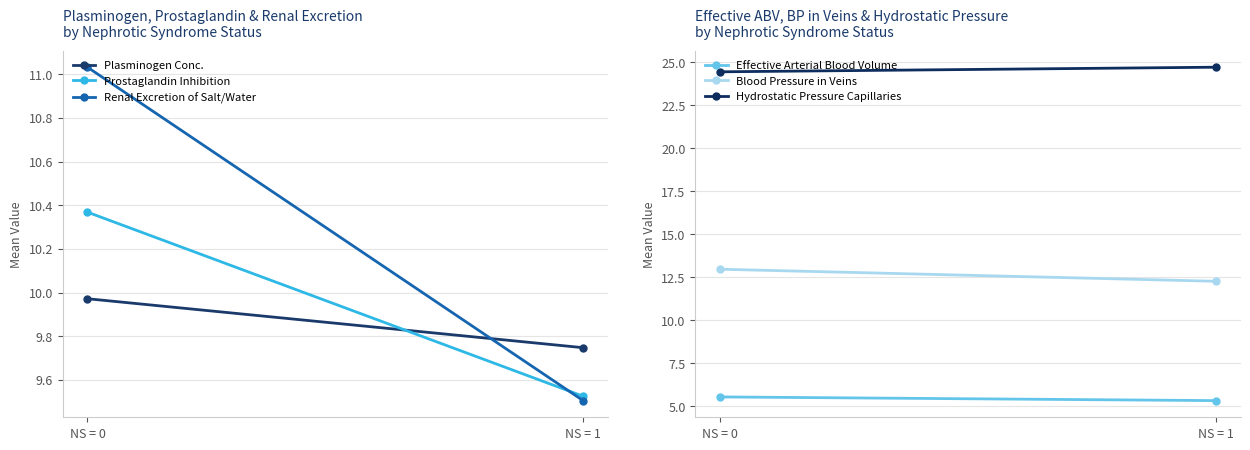

What is the sum of all Effective Arterial Blood Volume values?

10.9